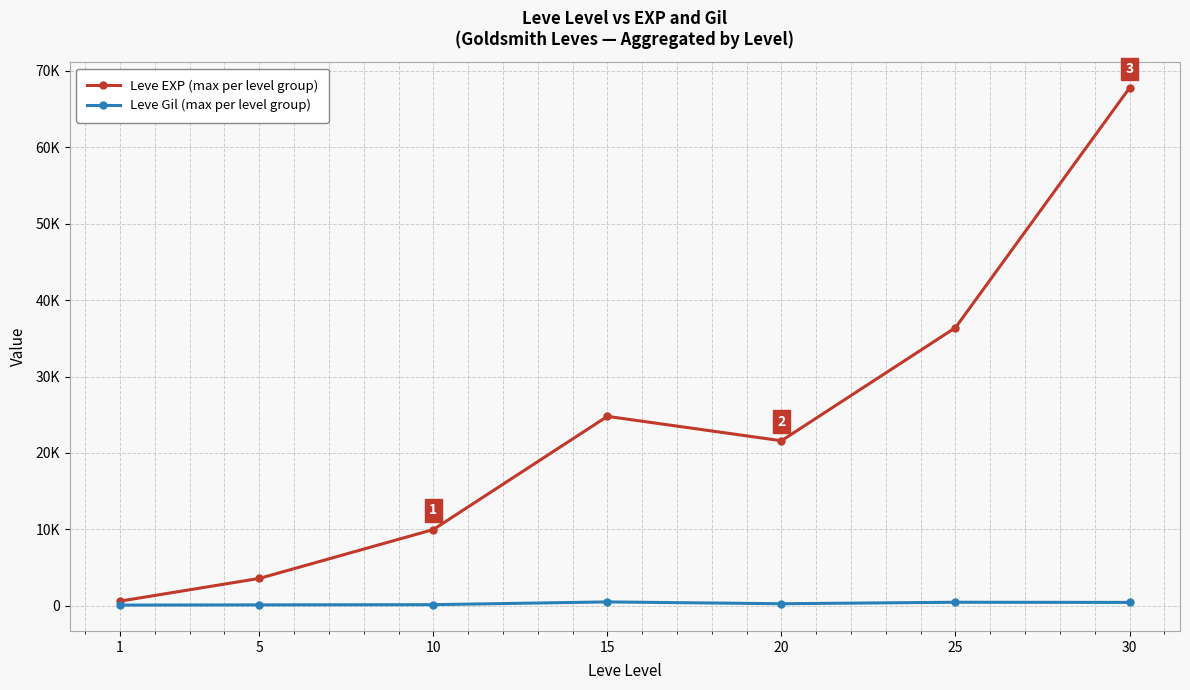

List the series in order of their overall mean, lowest first.

Leve Gil (max per level group), Leve EXP (max per level group)